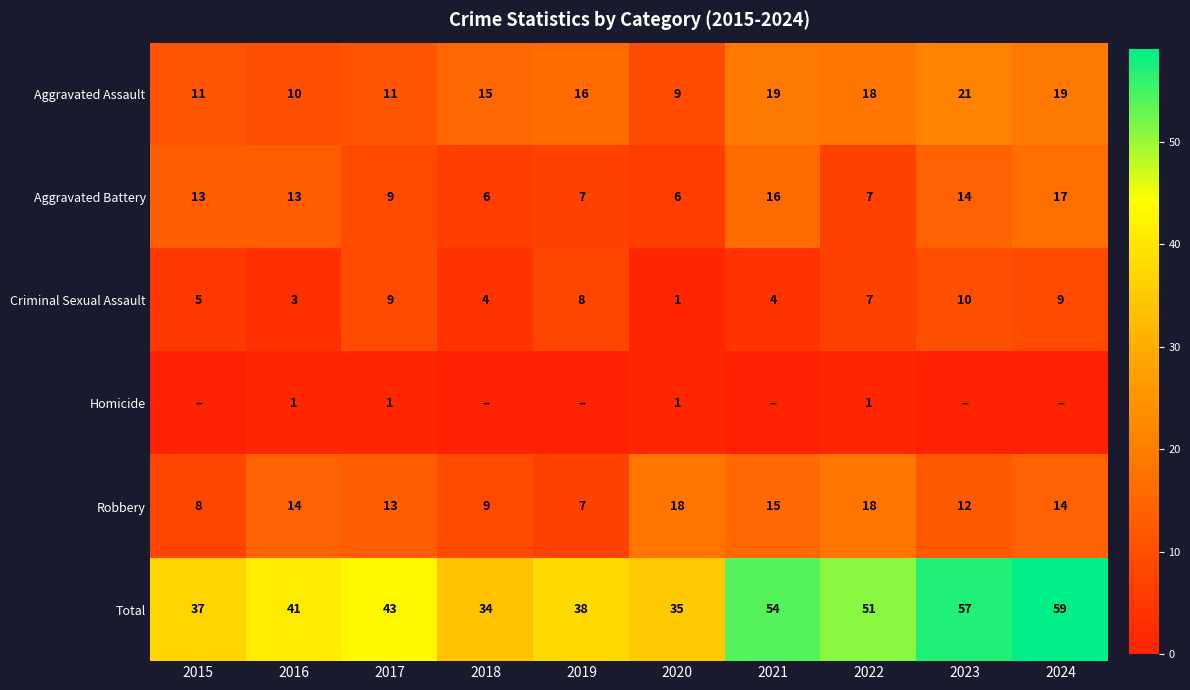

Is the value of Robbery at 2024 greater than the value of Aggravated Battery at 2016?

Yes